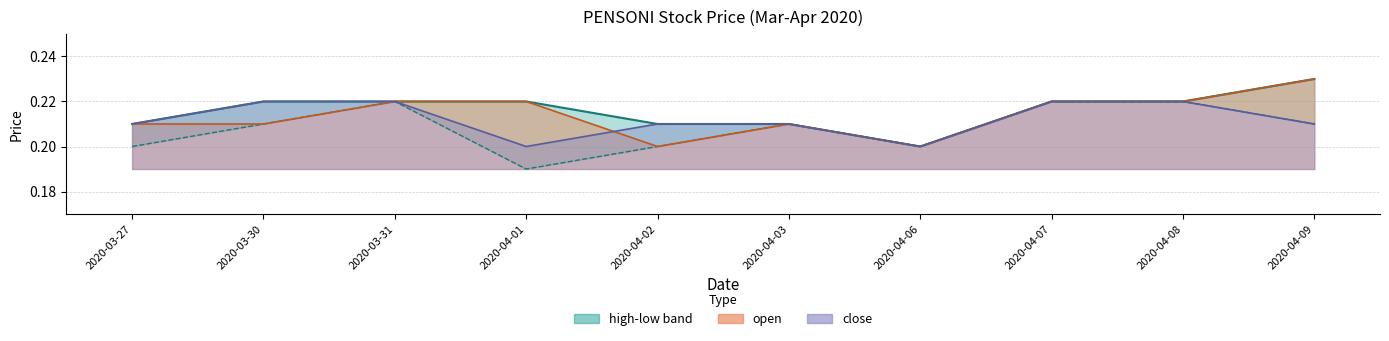

At which category does low reach its first local peak?

2020-03-31